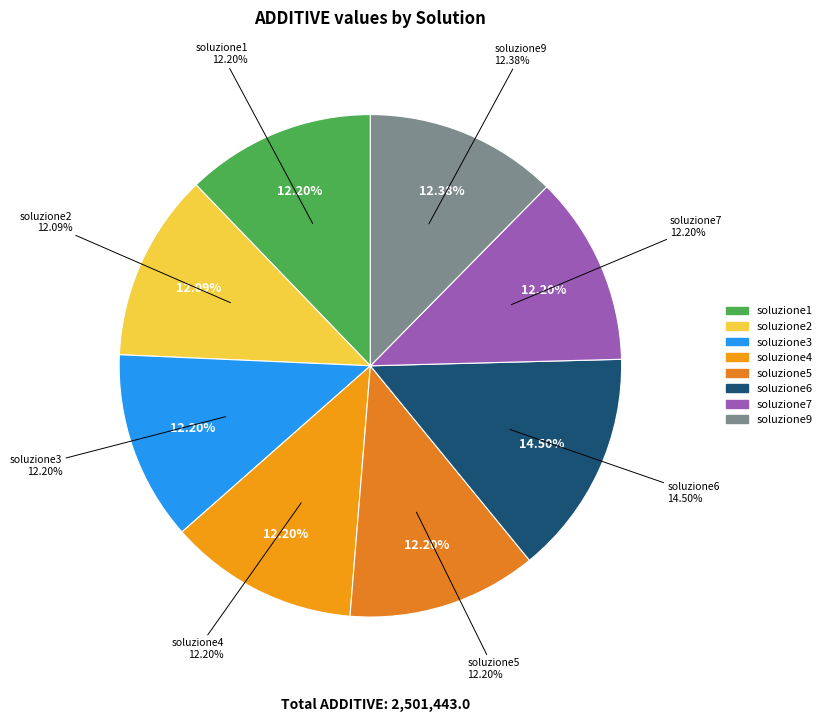

What is the smallest slice in the pie chart?

soluzione2